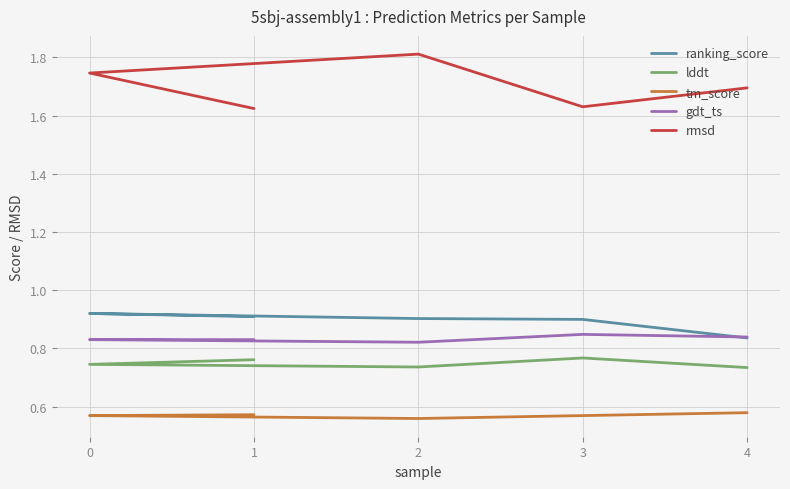

True or false: gdt_ts and tm_score intersect in this chart.

False